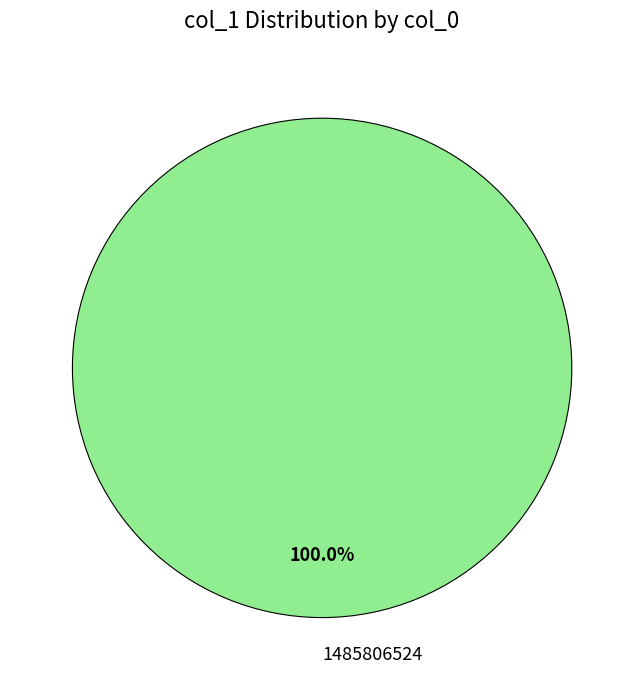

Rank the categories by value from lowest to highest.

1485806524